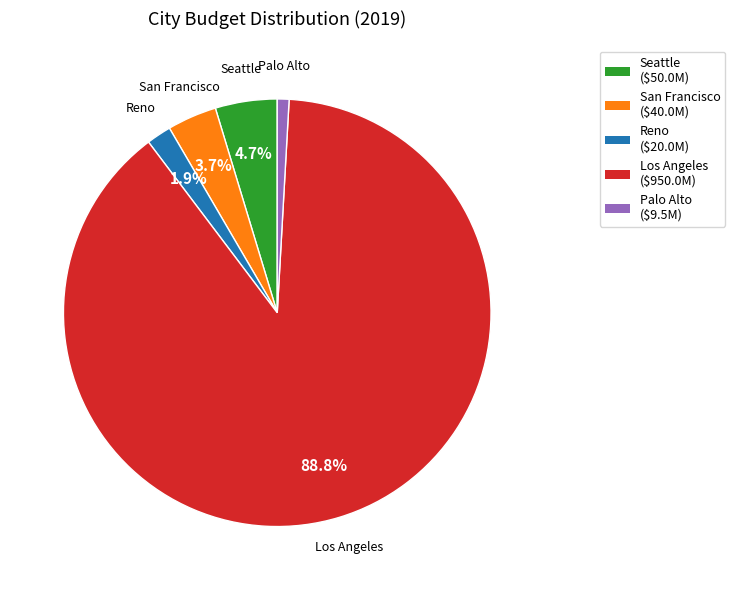

To the nearest percent, what is the difference between the San Francisco and Palo Alto slice percentages?

3%